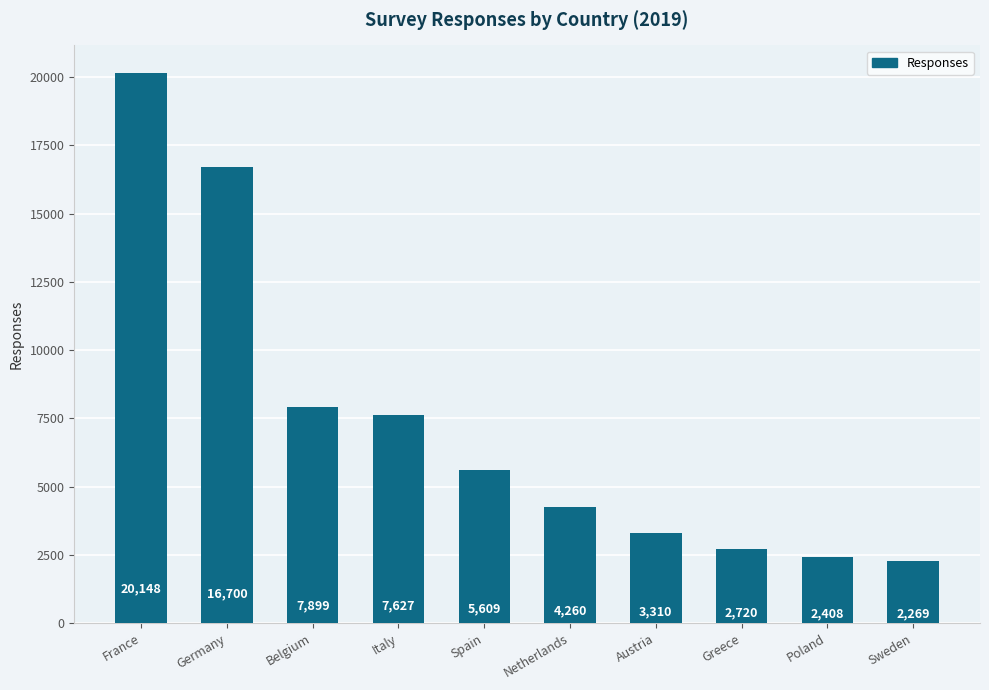

How many data points does each series have?

10